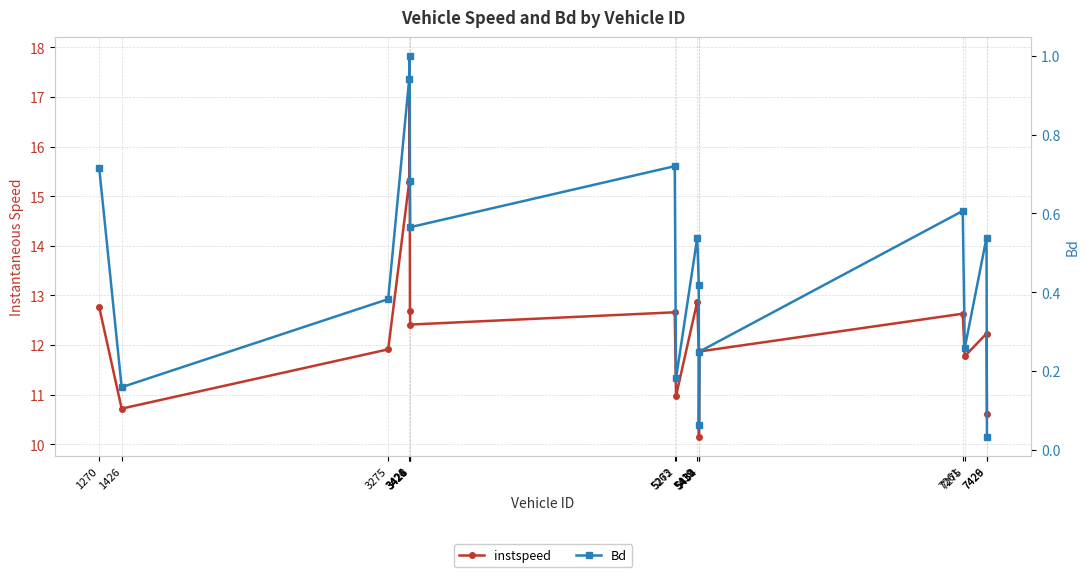

Is it true that instspeed equals 21.0 at 7261?

False